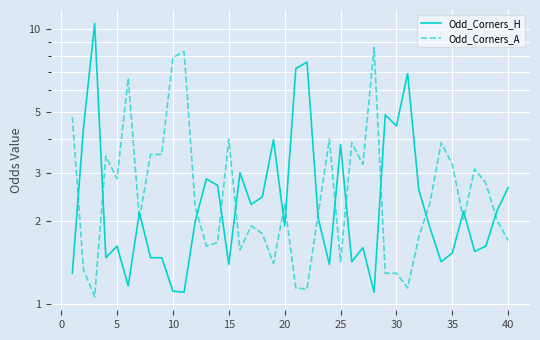

In Odd_Corners_H, how many points are lower than both neighbors (excluding endpoints)?

12